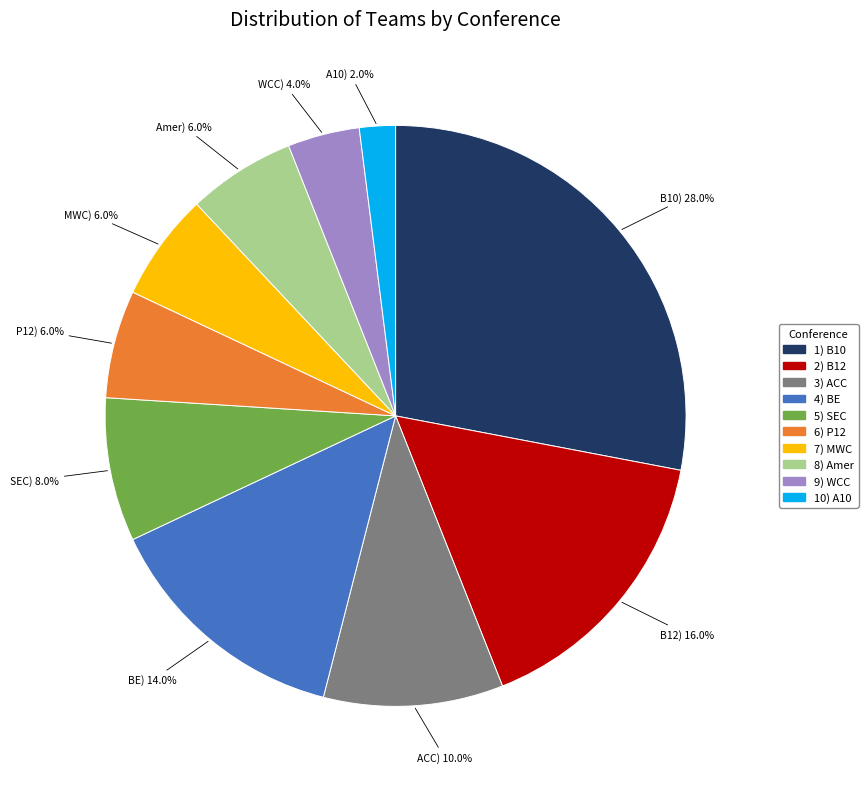

Does any single category account for the majority?

No